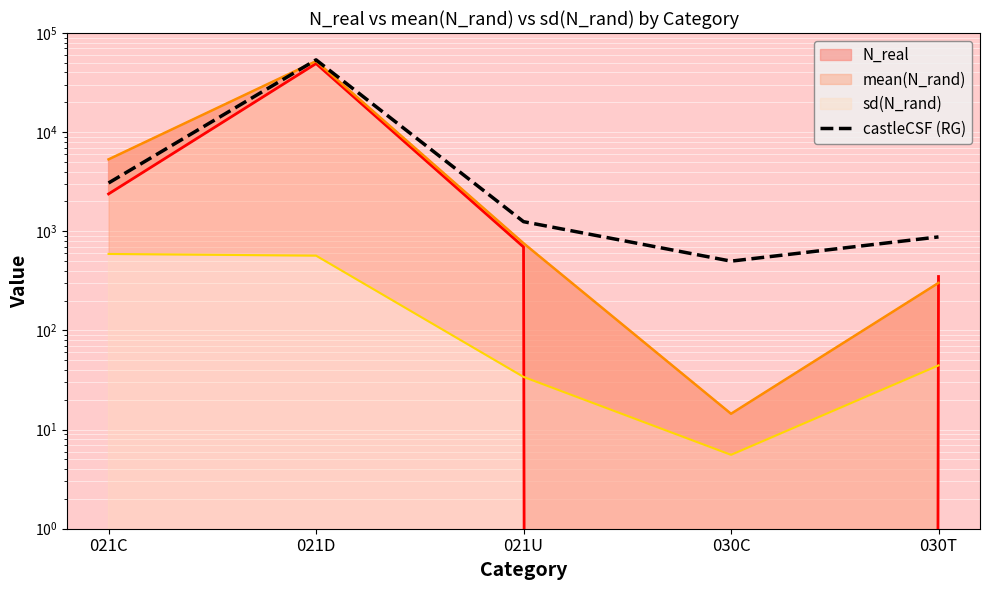

What is the difference between the second highest and second lowest values?

2194.6